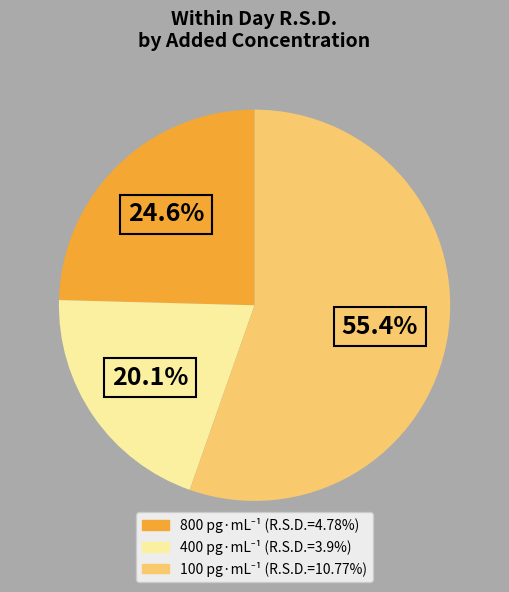

What percentage is NOT represented by 400?

79.9%